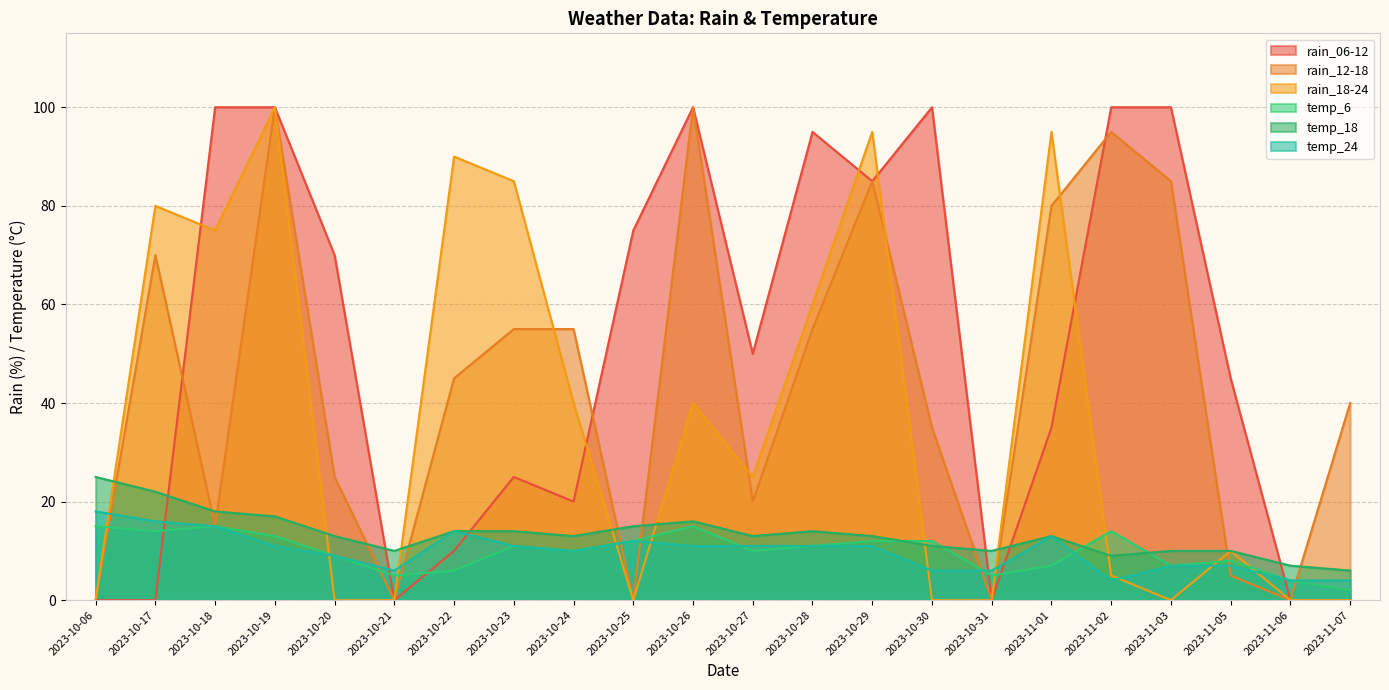

Rank the categories by rain_06-12 value from lowest to highest.

2023-10-06, 2023-10-17, 2023-10-21, 2023-10-31, 2023-11-06, 2023-11-07, 2023-10-22, 2023-10-24, 2023-10-23, 2023-11-01, 2023-11-05, 2023-10-27, 2023-10-20, 2023-10-25, 2023-10-29, 2023-10-28, 2023-10-18, 2023-10-19, 2023-10-26, 2023-10-30, 2023-11-02, 2023-11-03